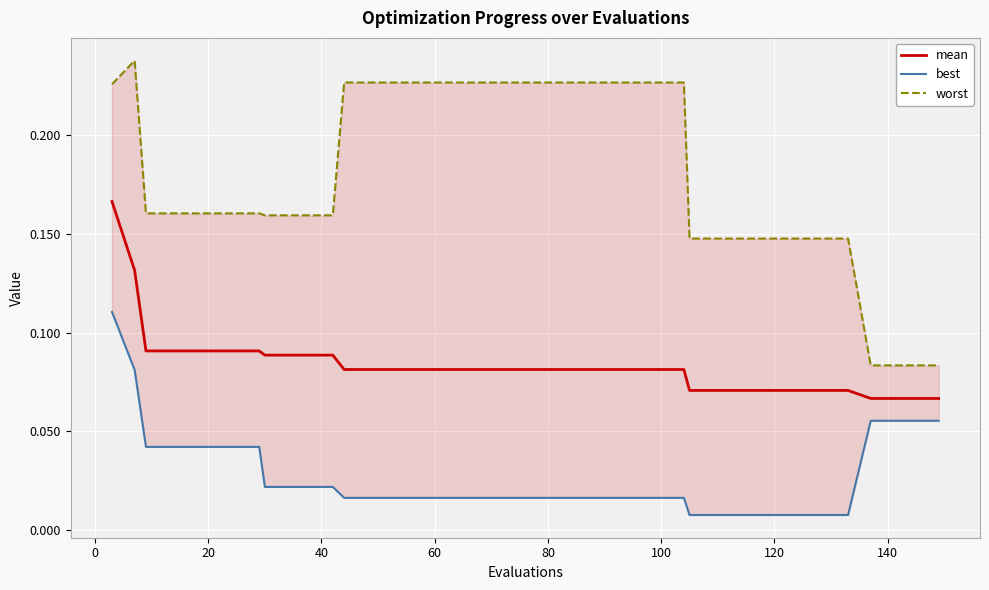

The value of mean at 0 is 0.1. True or false?

True